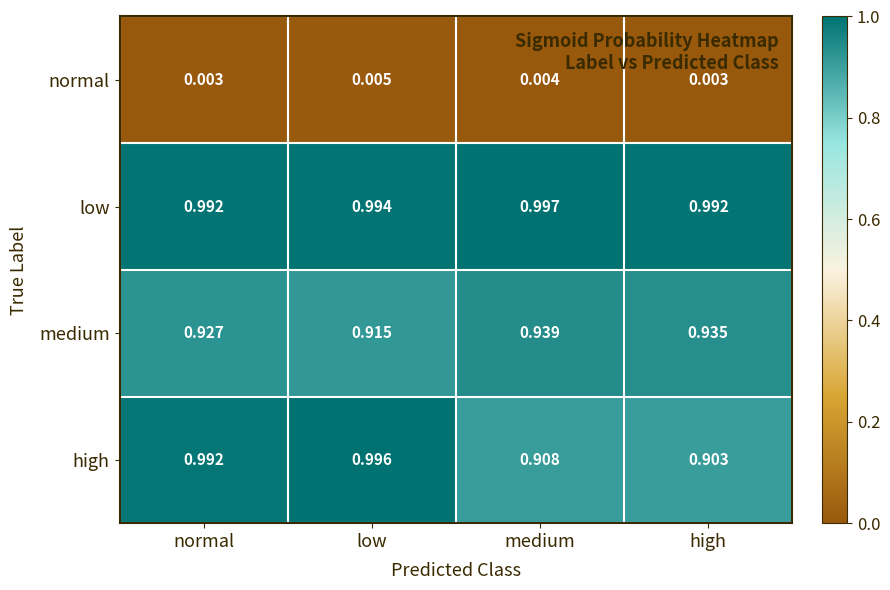

Rank the series by their maximum value, from lowest to highest.

normal, medium, high, low